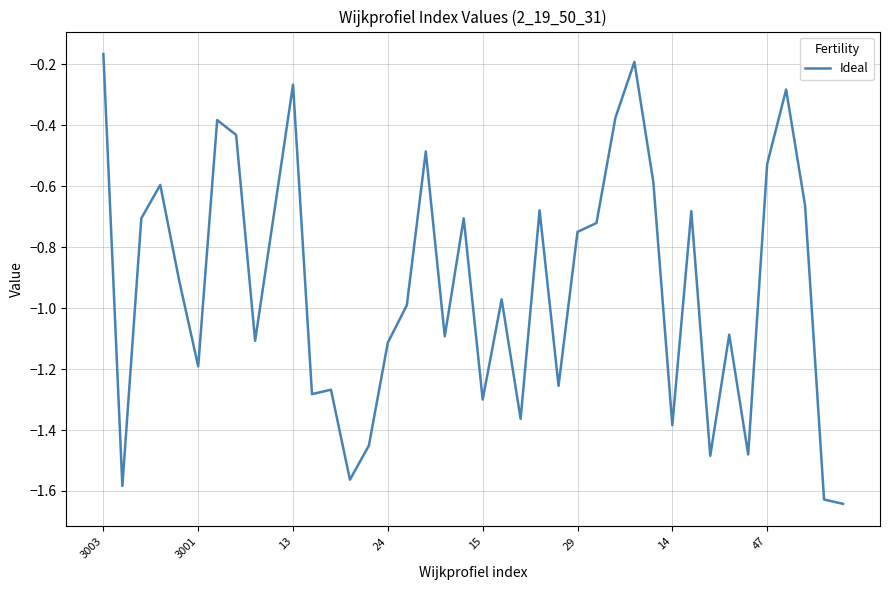

At which label is the value closest to 0?

3003